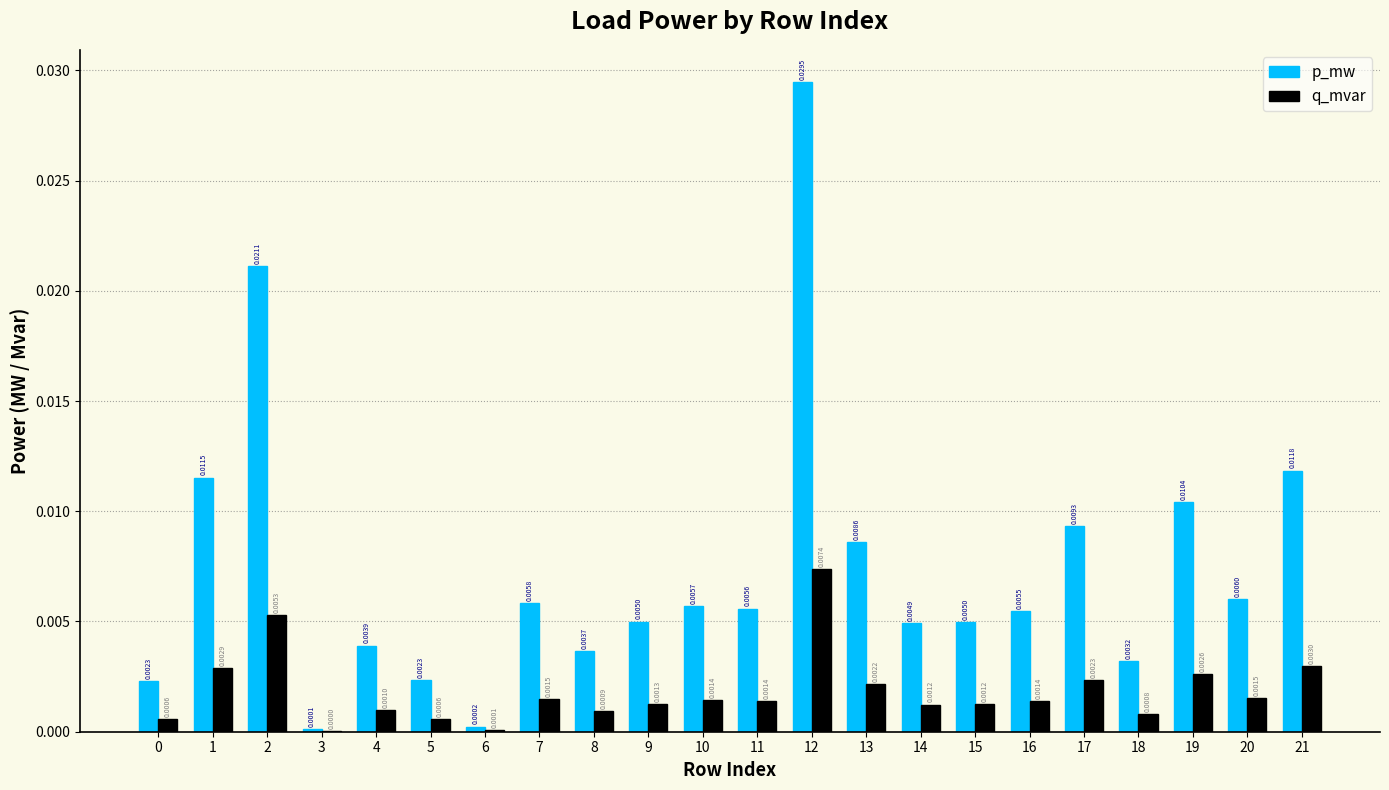

Which category has the highest value across all series?

12